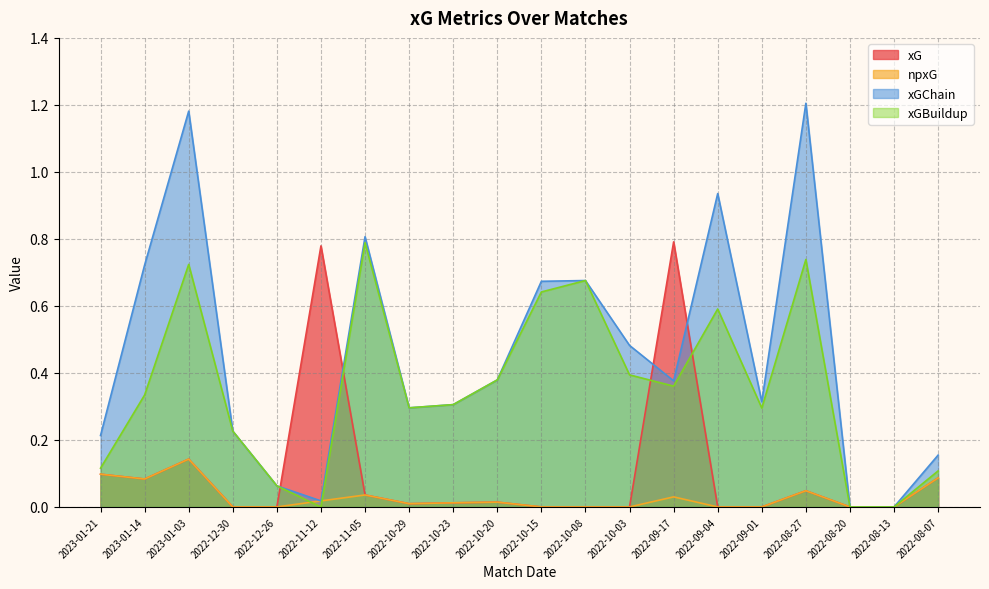

What is the label of the 3rd point from the left?

2023-01-03